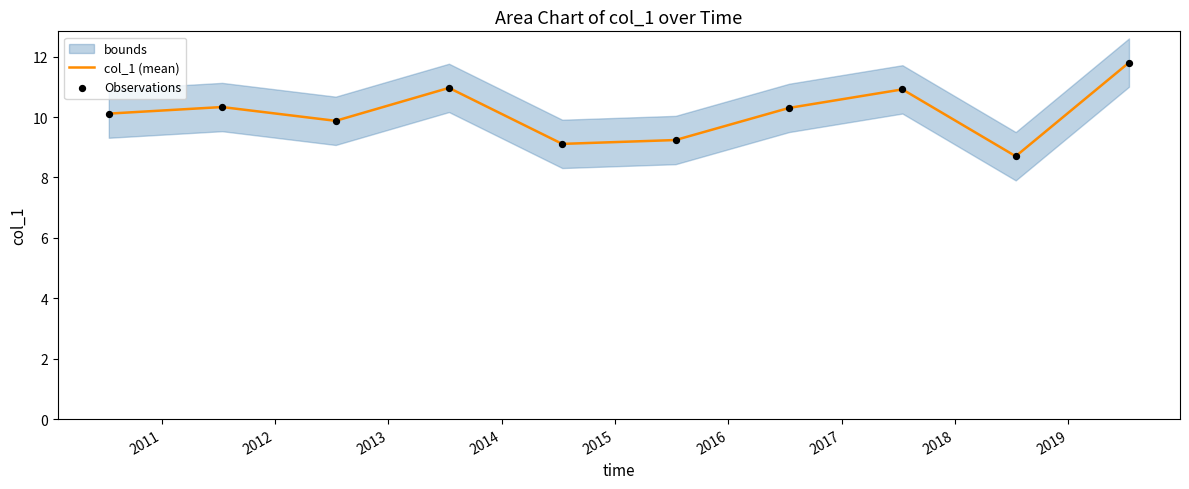

Which series has the largest total across all categories?

col_1 (mean)